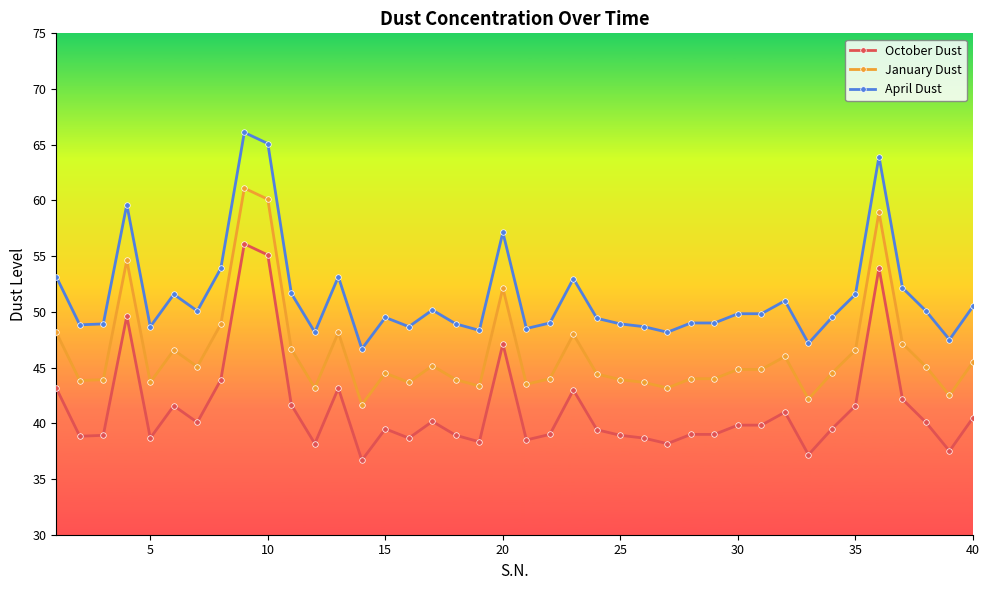

True or false: April Dust and October Dust intersect in this chart.

False